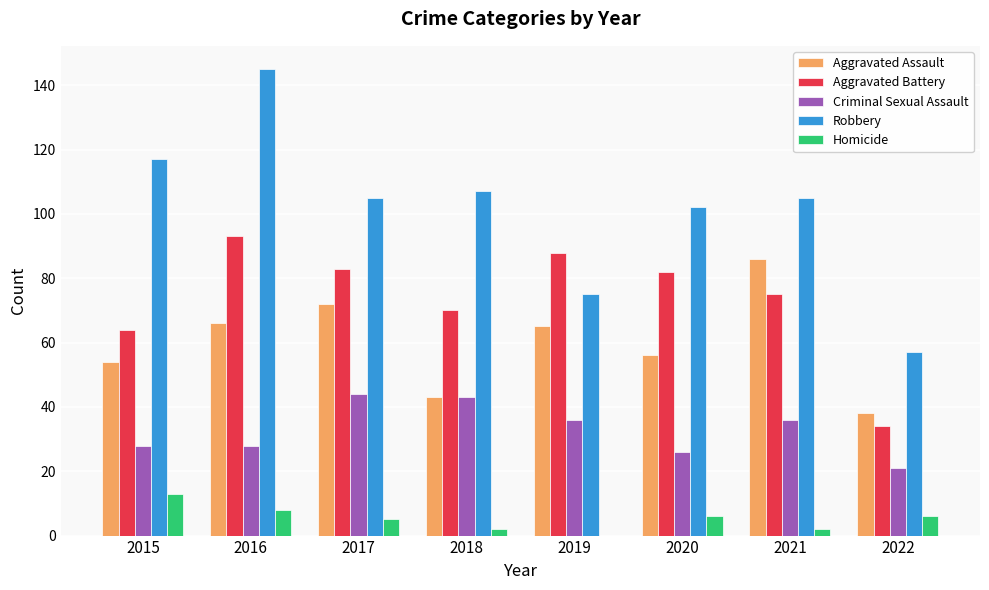

Are the bars grouped side by side (vs. stacked)?

Yes